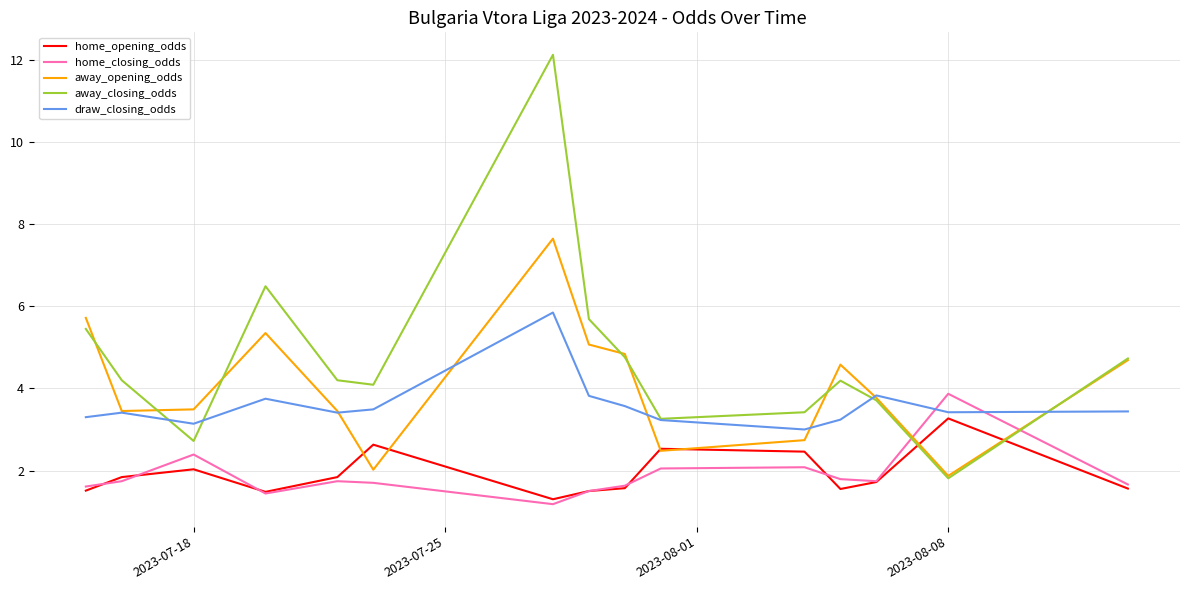

True or false: draw_closing_odds and home_closing_odds intersect in this chart.

True